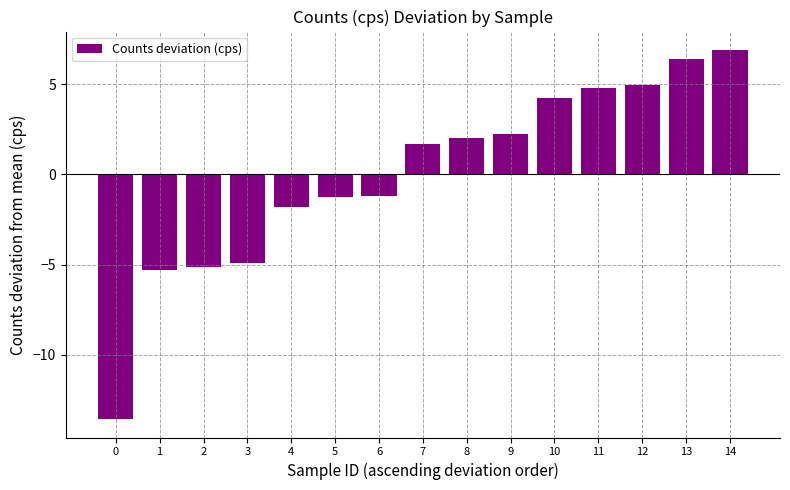

Approximately how many times larger is the value at 12 compared to 13?

0.8